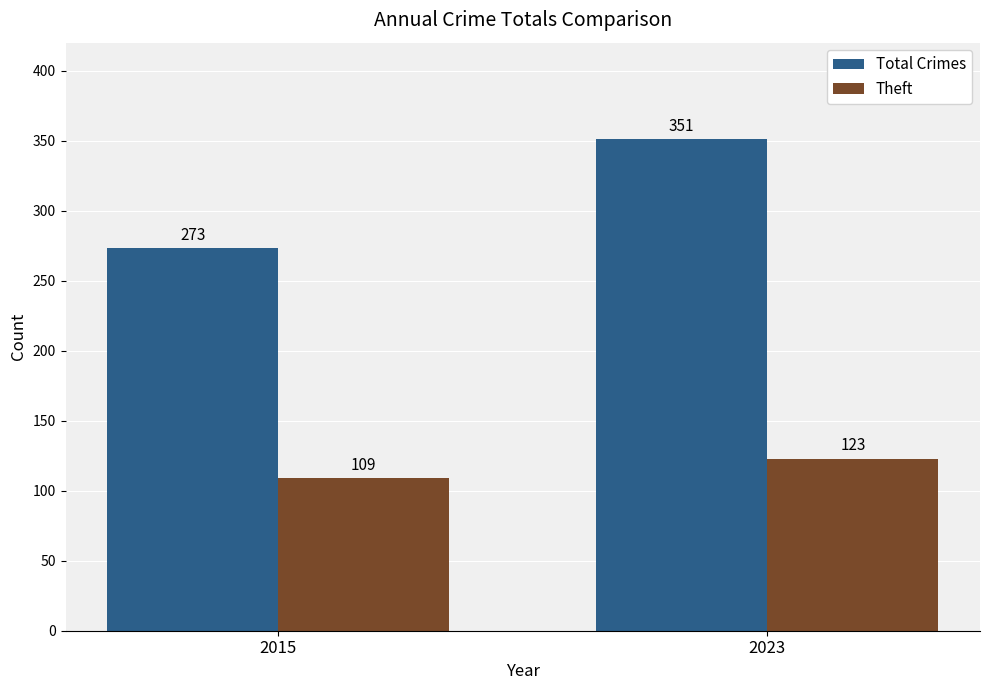

What is the sum of all Theft values?

232